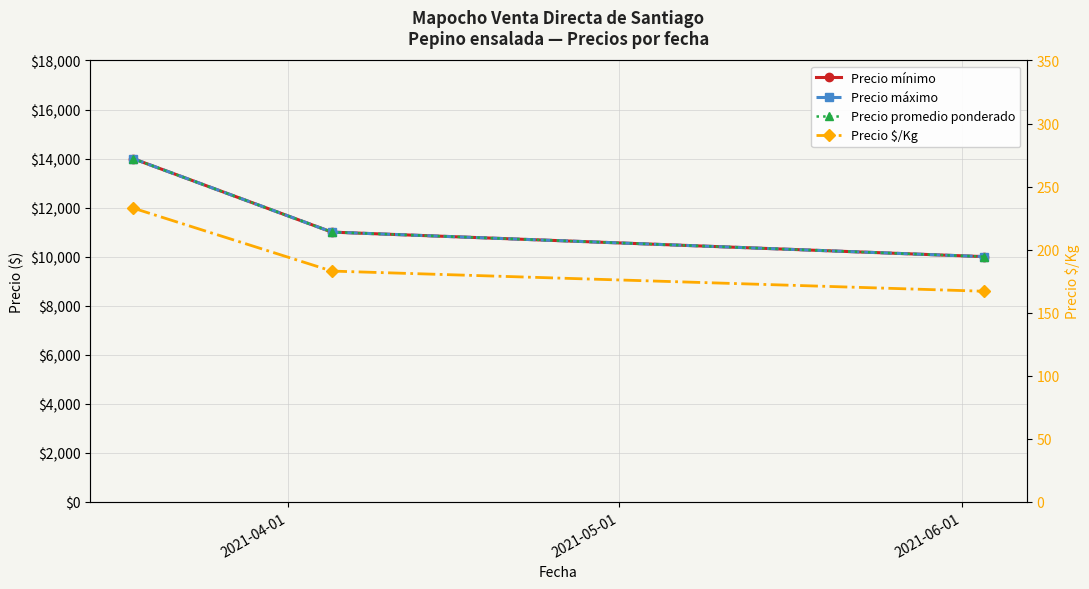

Between 2021-04-01 and 2021-06-01, which is larger?

2021-04-01